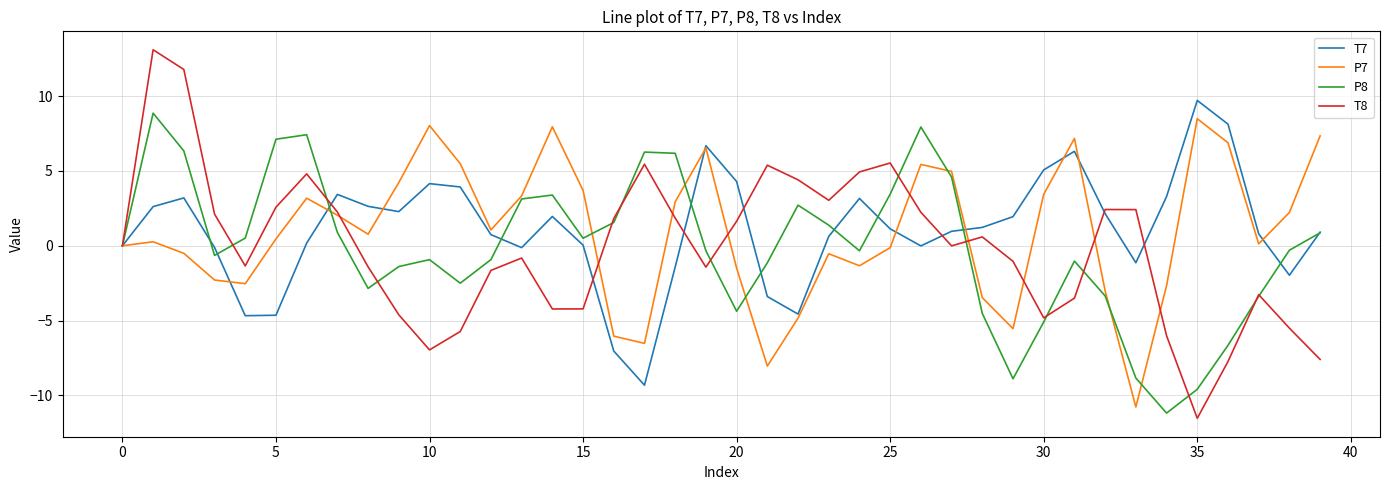

What is the average value of the T7 series?

1.1